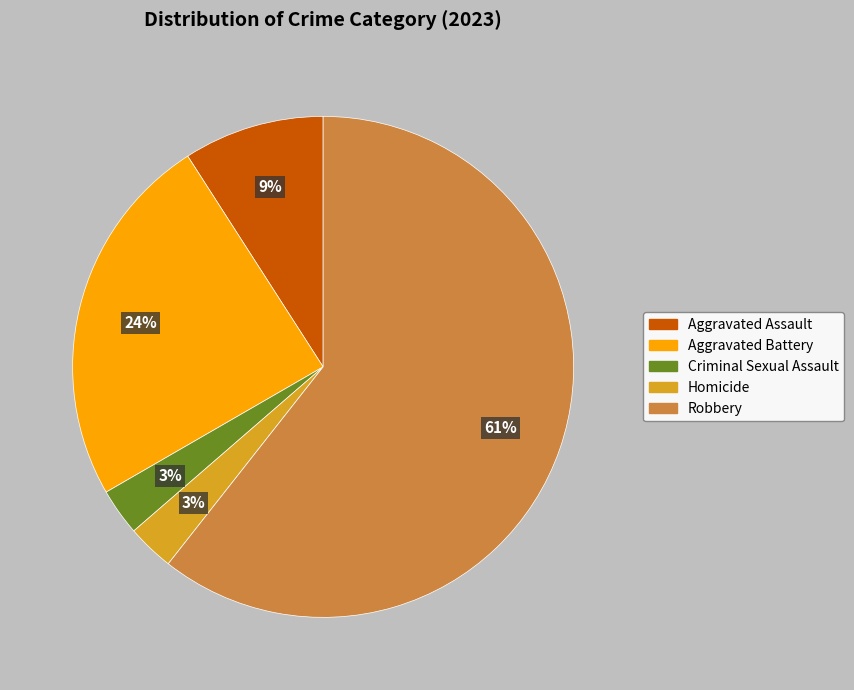

The Criminal Sexual Assault slice represents 3% of the pie. True or false?

True